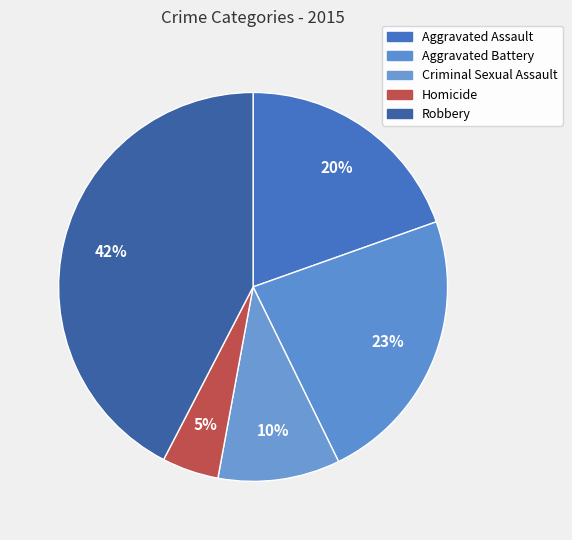

To the nearest percent, what is the average slice percentage?

20%